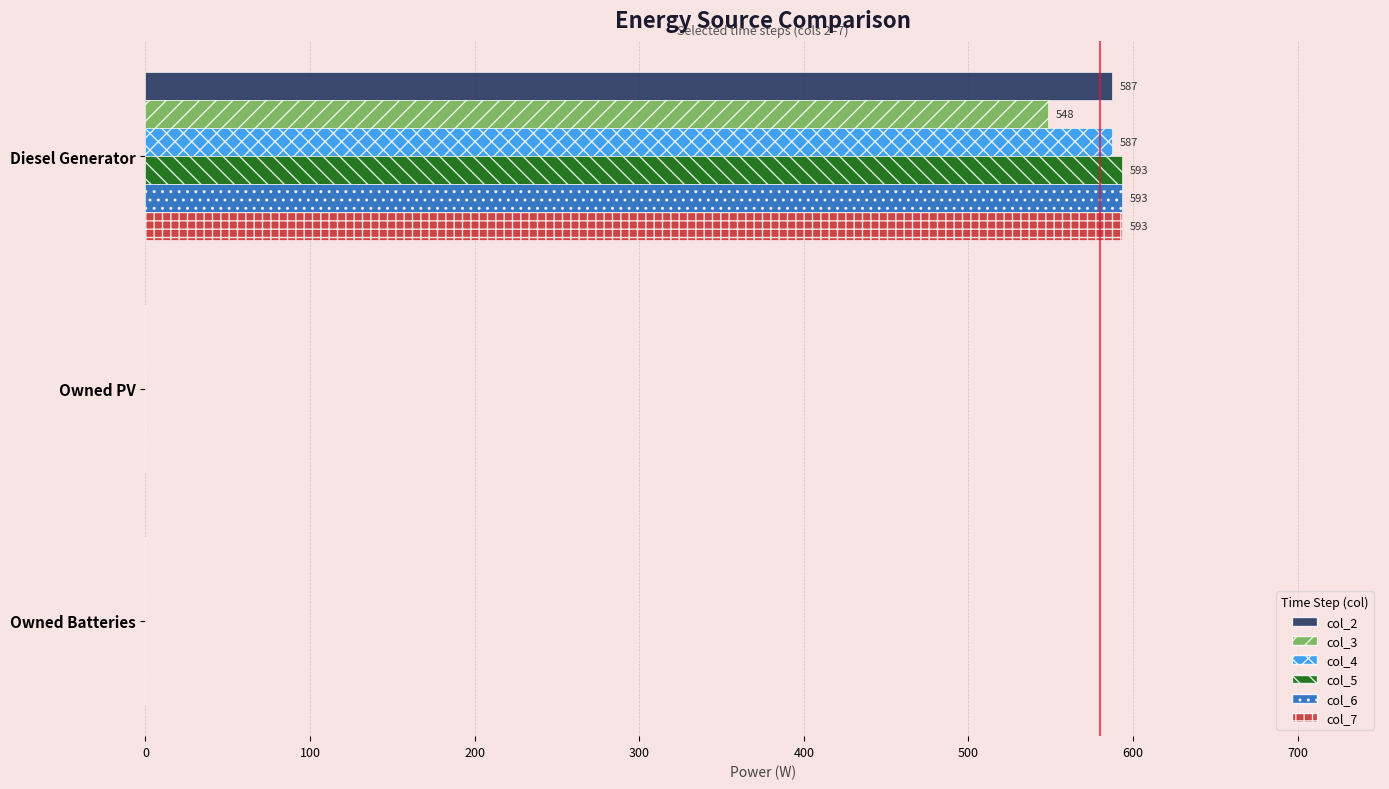

True or false: col_2 has a value of -264 at Owned Batteries.

False